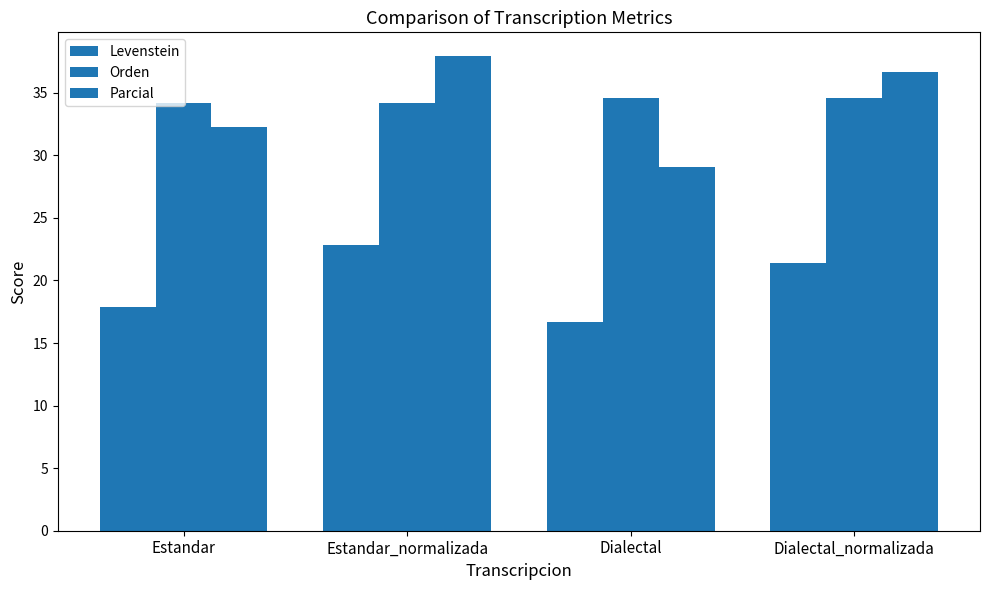

What is the label of the 1st bar from the right?

Dialectal_normalizada